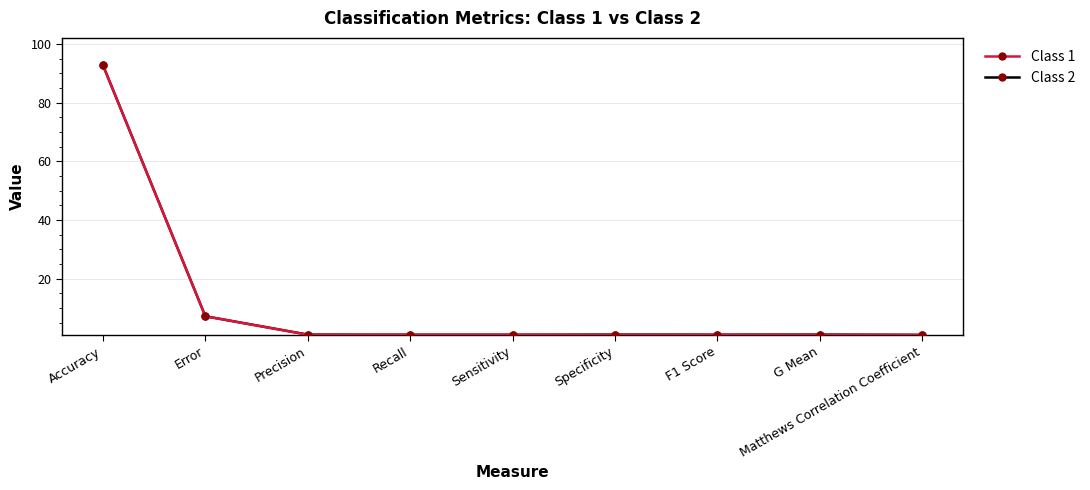

At which category is the sum across all series the highest?

Accuracy